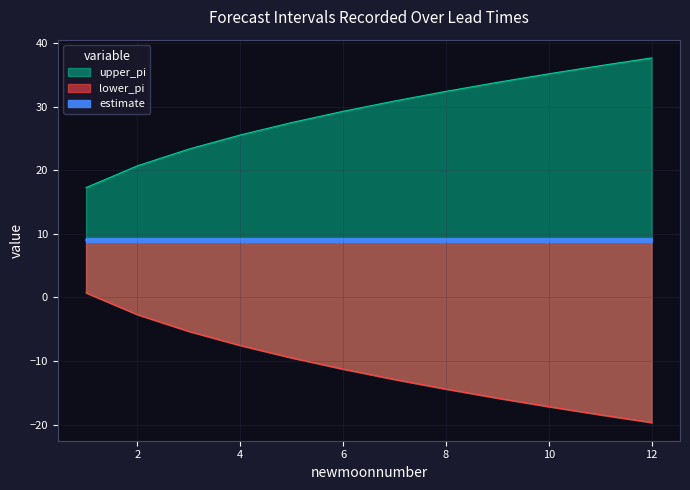

At how many categories does at least one series exceed -8?

12